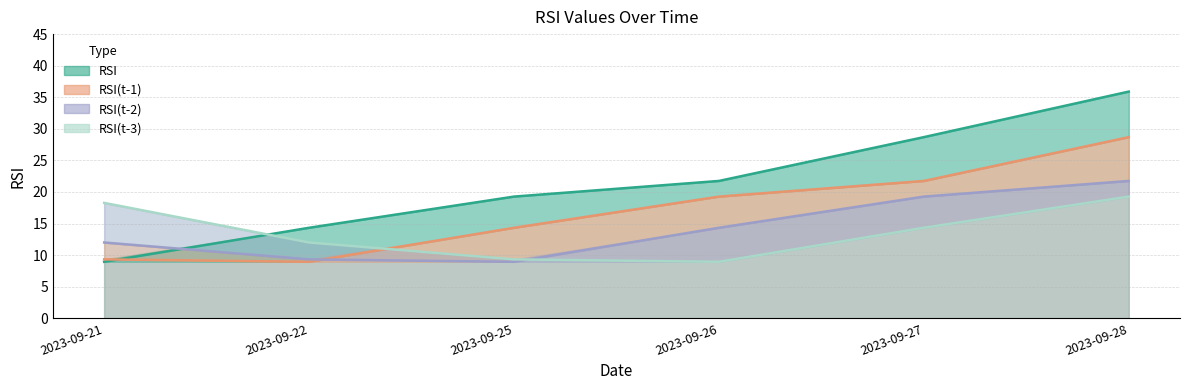

Reading right to left, what are all the values shown in this chart?

RSI: 2023-09-28=35.9	2023-09-27=28.7	2023-09-26=21.7	2023-09-25=19.3	2023-09-22=14.3	2023-09-21=8.9
RSI(t-1): 2023-09-28=28.7	2023-09-27=21.7	2023-09-26=19.3	2023-09-25=14.3	2023-09-22=8.9	2023-09-21=9.3
RSI(t-2): 2023-09-28=21.7	2023-09-27=19.3	2023-09-26=14.3	2023-09-25=8.9	2023-09-22=9.3	2023-09-21=12.0
RSI(t-3): 2023-09-28=19.3	2023-09-27=14.3	2023-09-26=8.9	2023-09-25=9.3	2023-09-22=12.0	2023-09-21=18.3